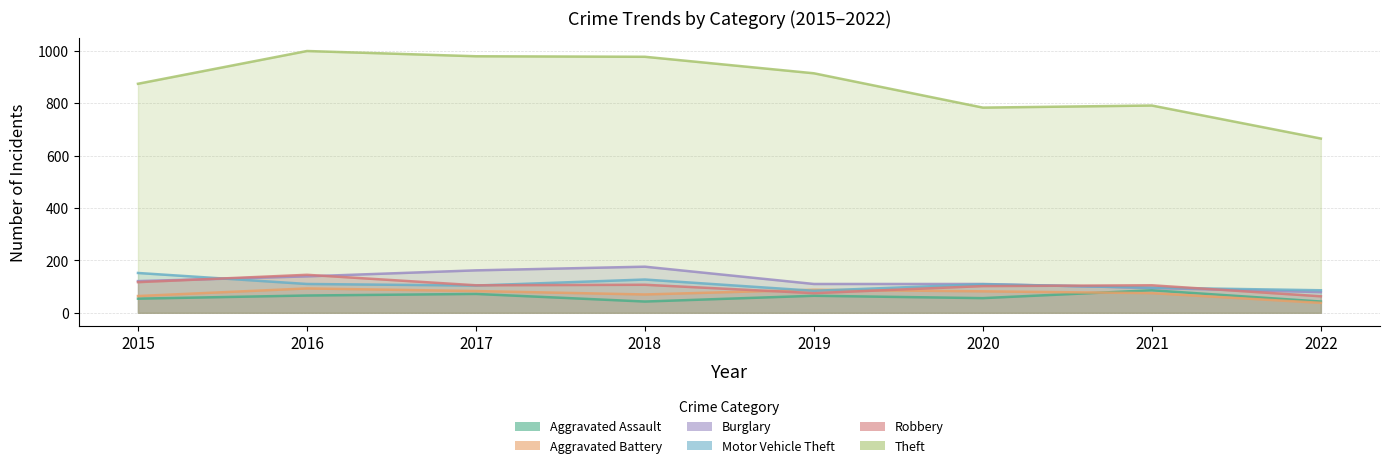

Count the number of categories in the chart.

8